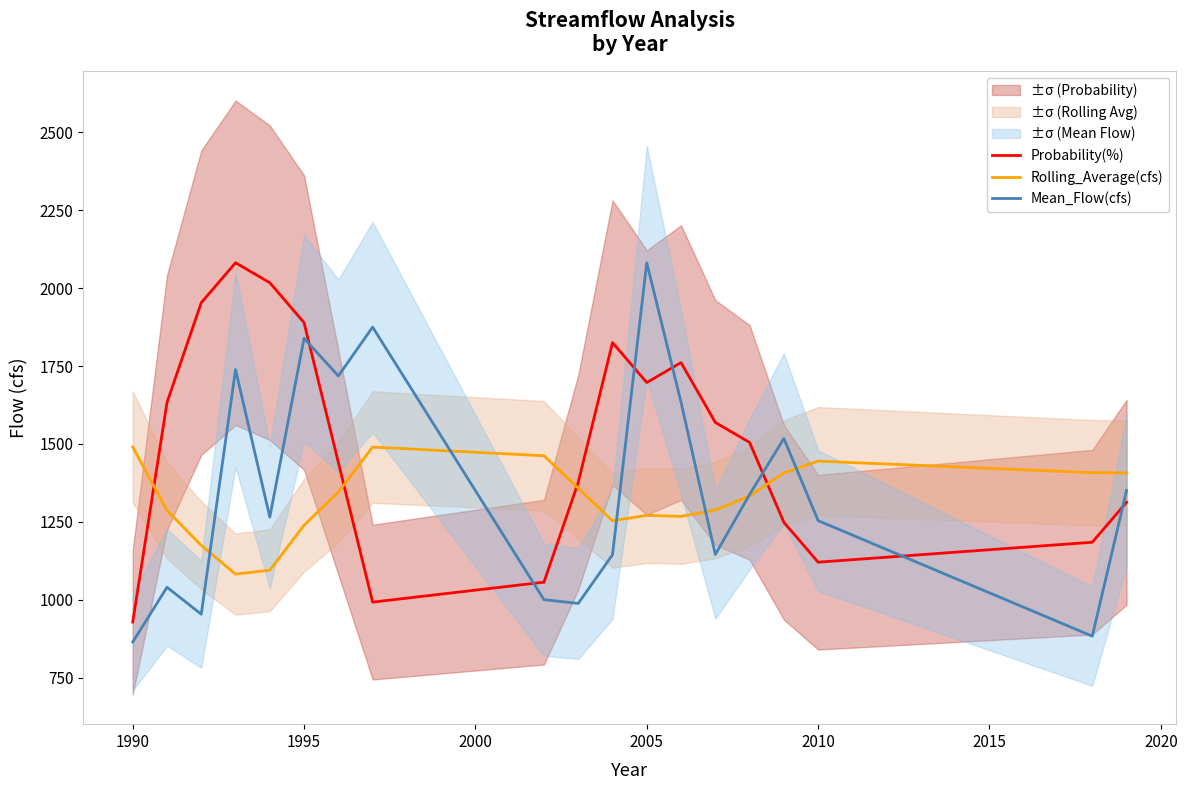

Which series has the widest spread of values?

Mean_Flow(cfs)